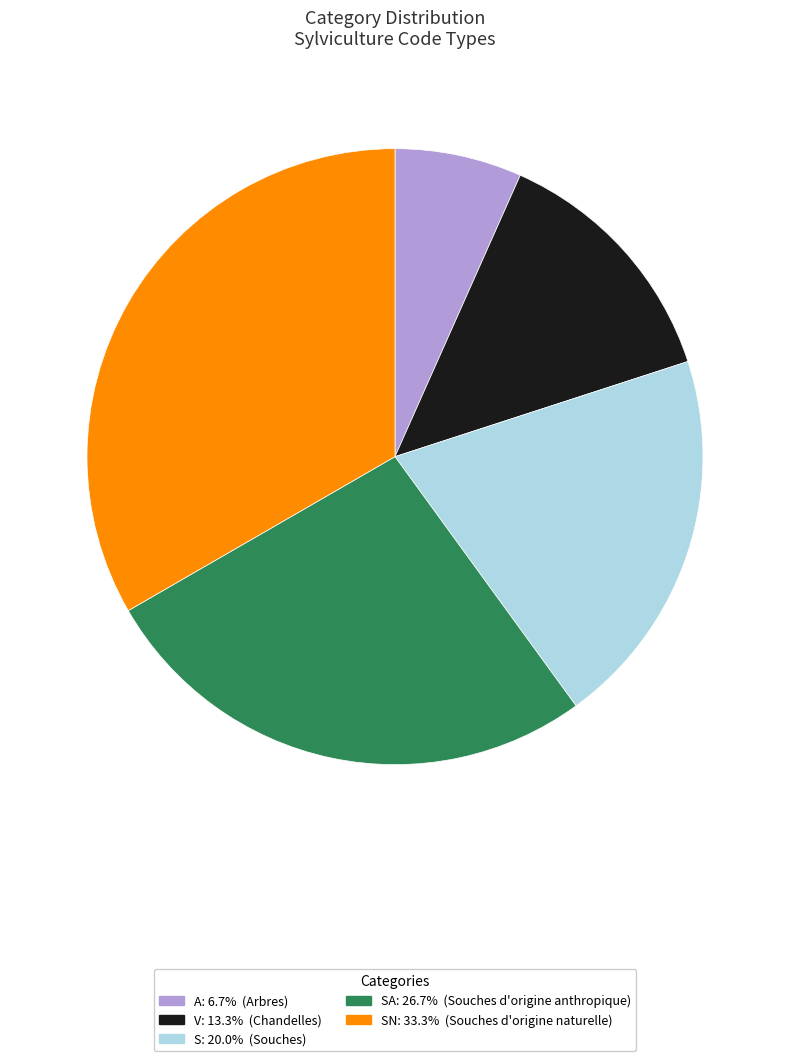

Is there a majority slice in this chart?

No